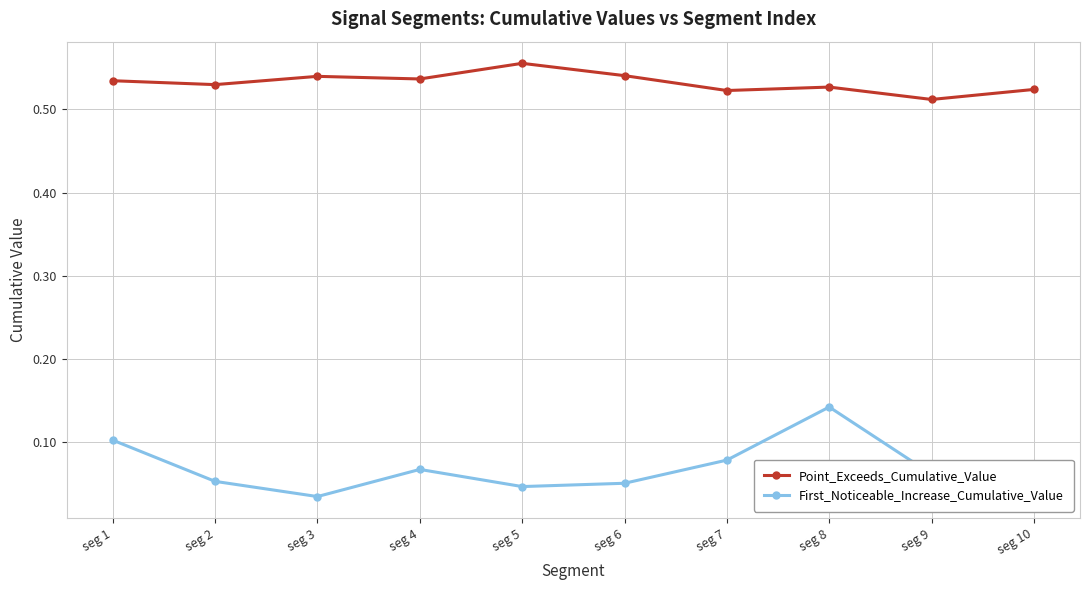

List the series in order of their peak value, lowest first.

First_Noticeable_Increase_Cumulative_Value, Point_Exceeds_Cumulative_Value